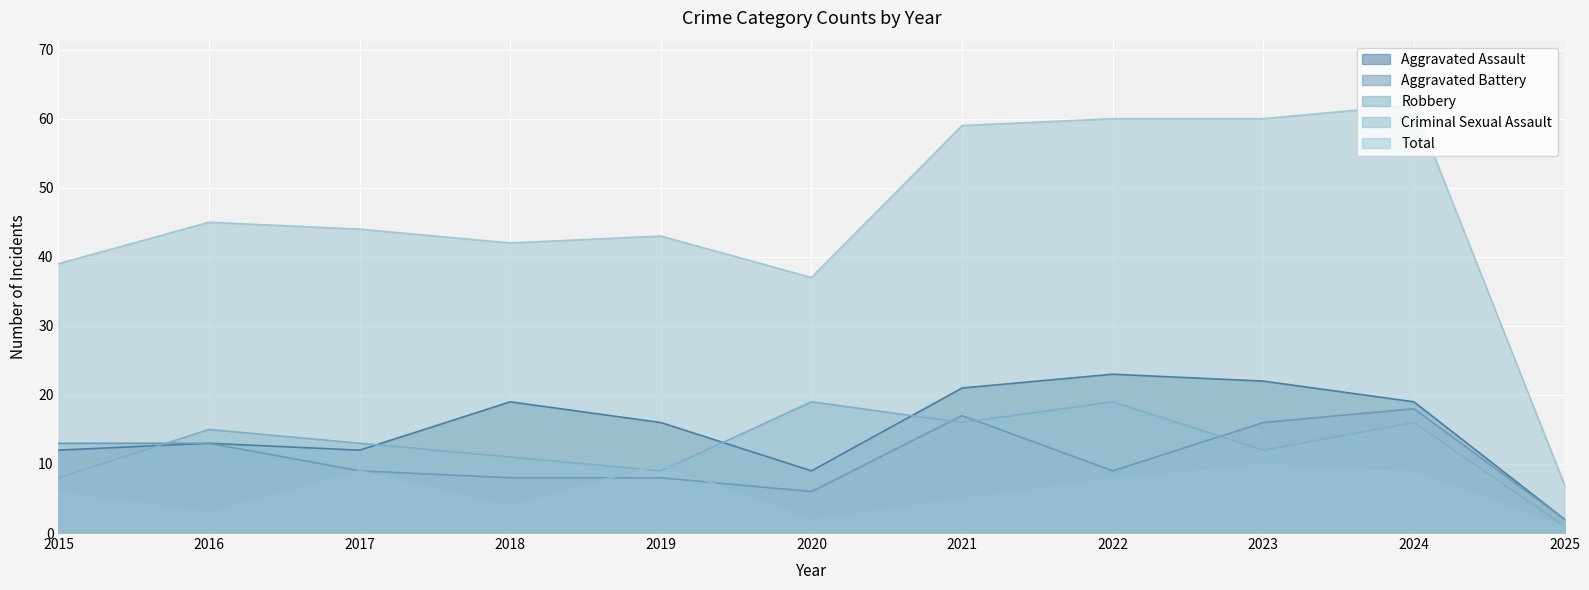

What is the sum of all Aggravated Assault values?

168